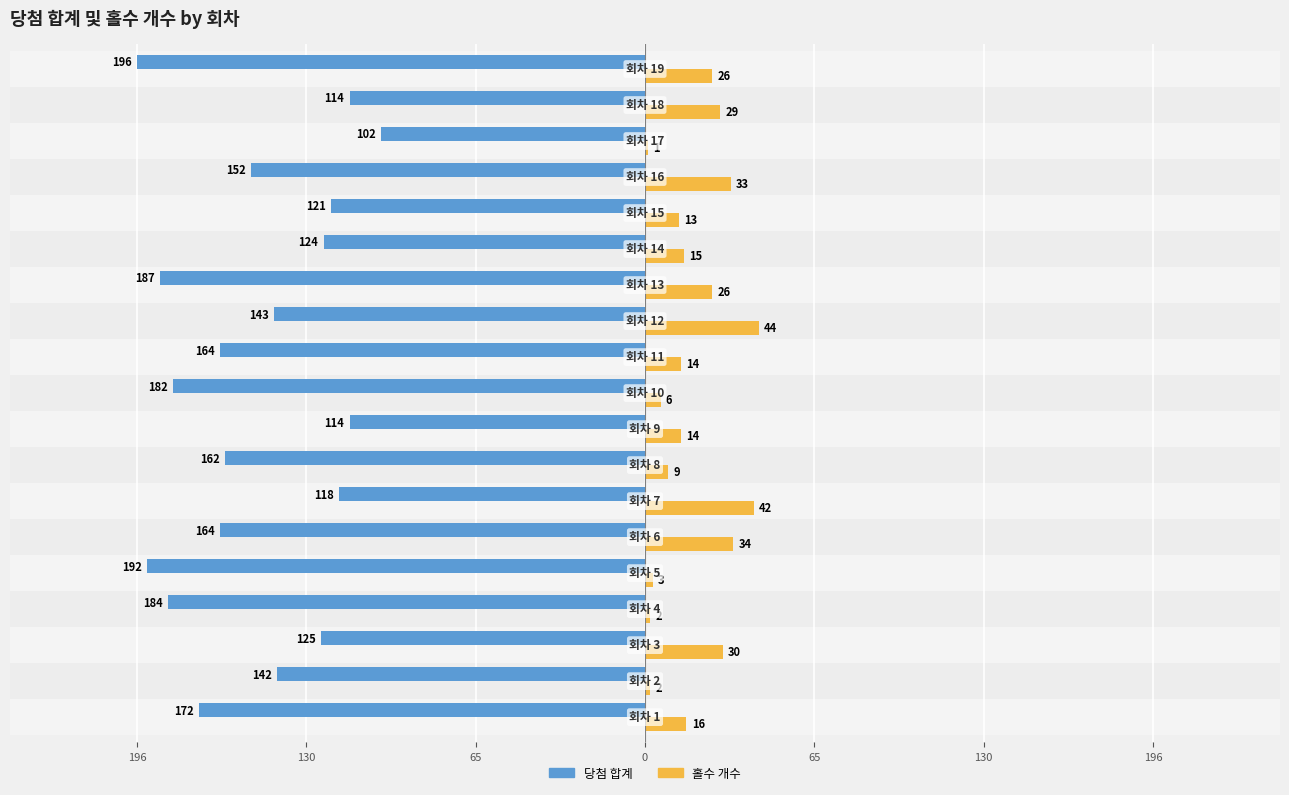

What is the difference between the maximum and minimum values in the 홀수 개수 series?

43